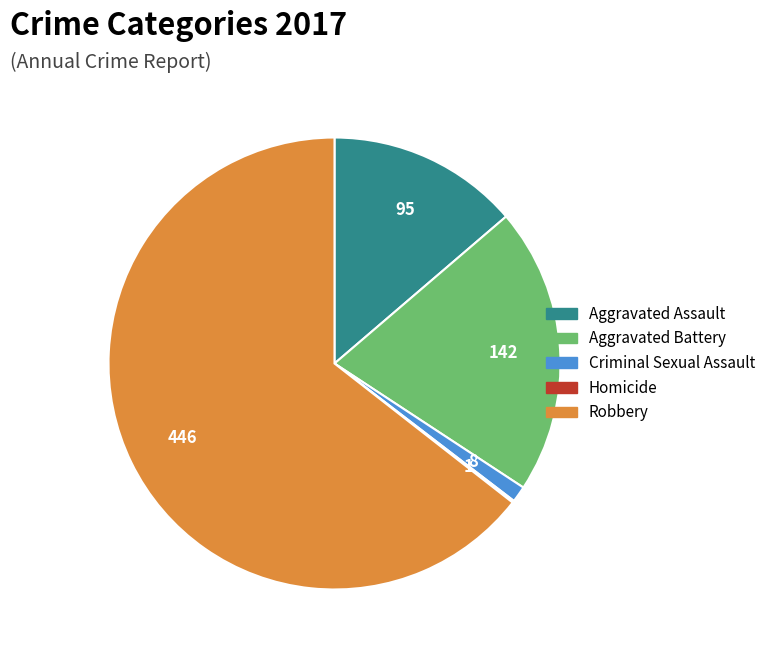

Is there any slice that represents more than half of the pie?

Yes